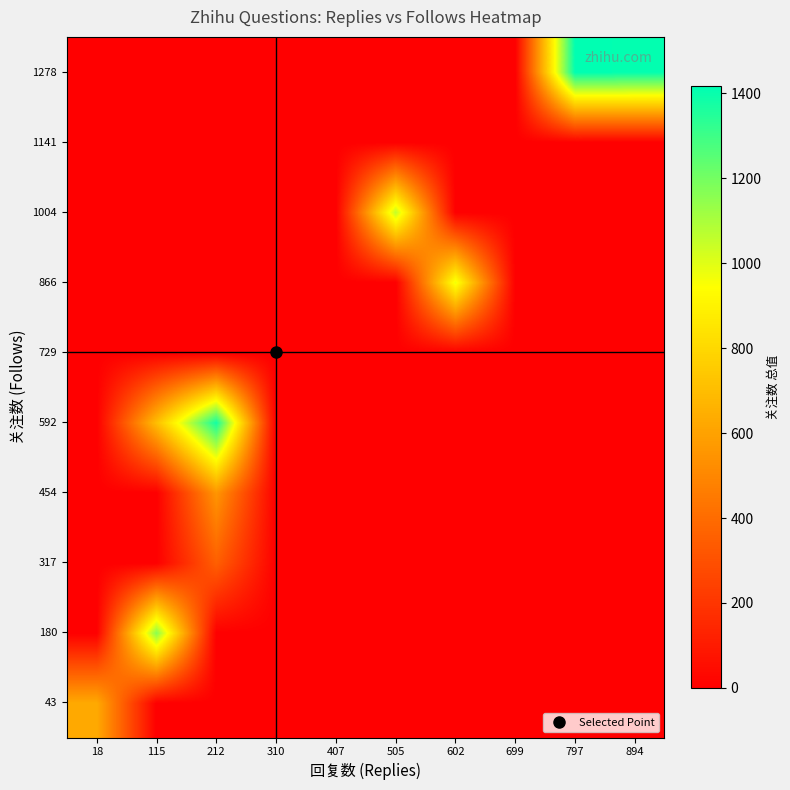

At which category is the sum across all series the highest?

212